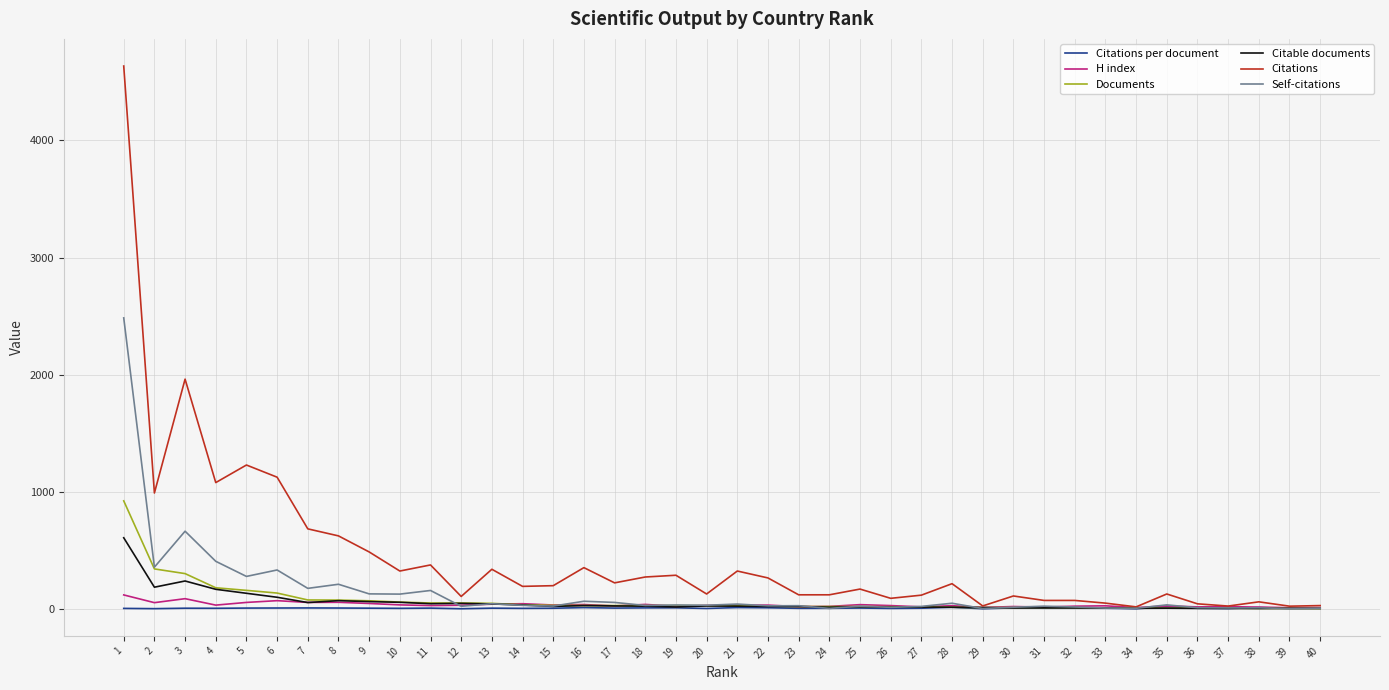

What is the maximum value shown in the chart?

4635.0